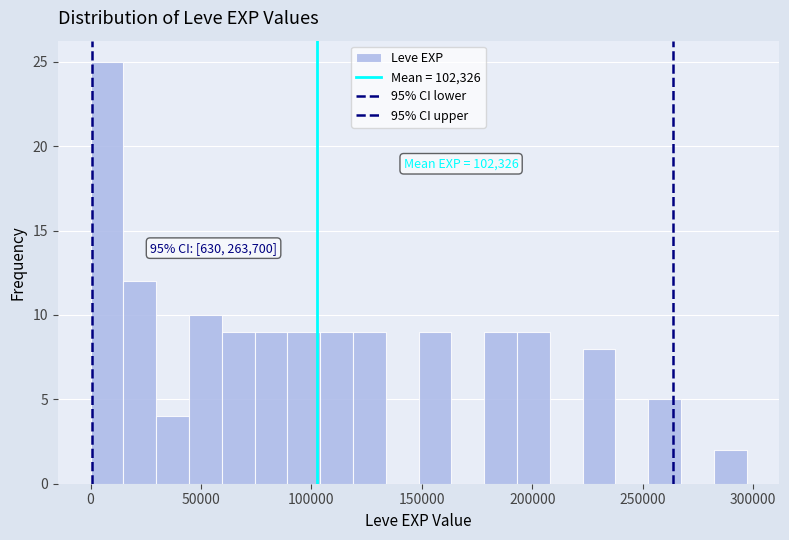

Around what value on the x-axis is the tallest bar? Give the approximate position of its centre, as read against the axis.

5000